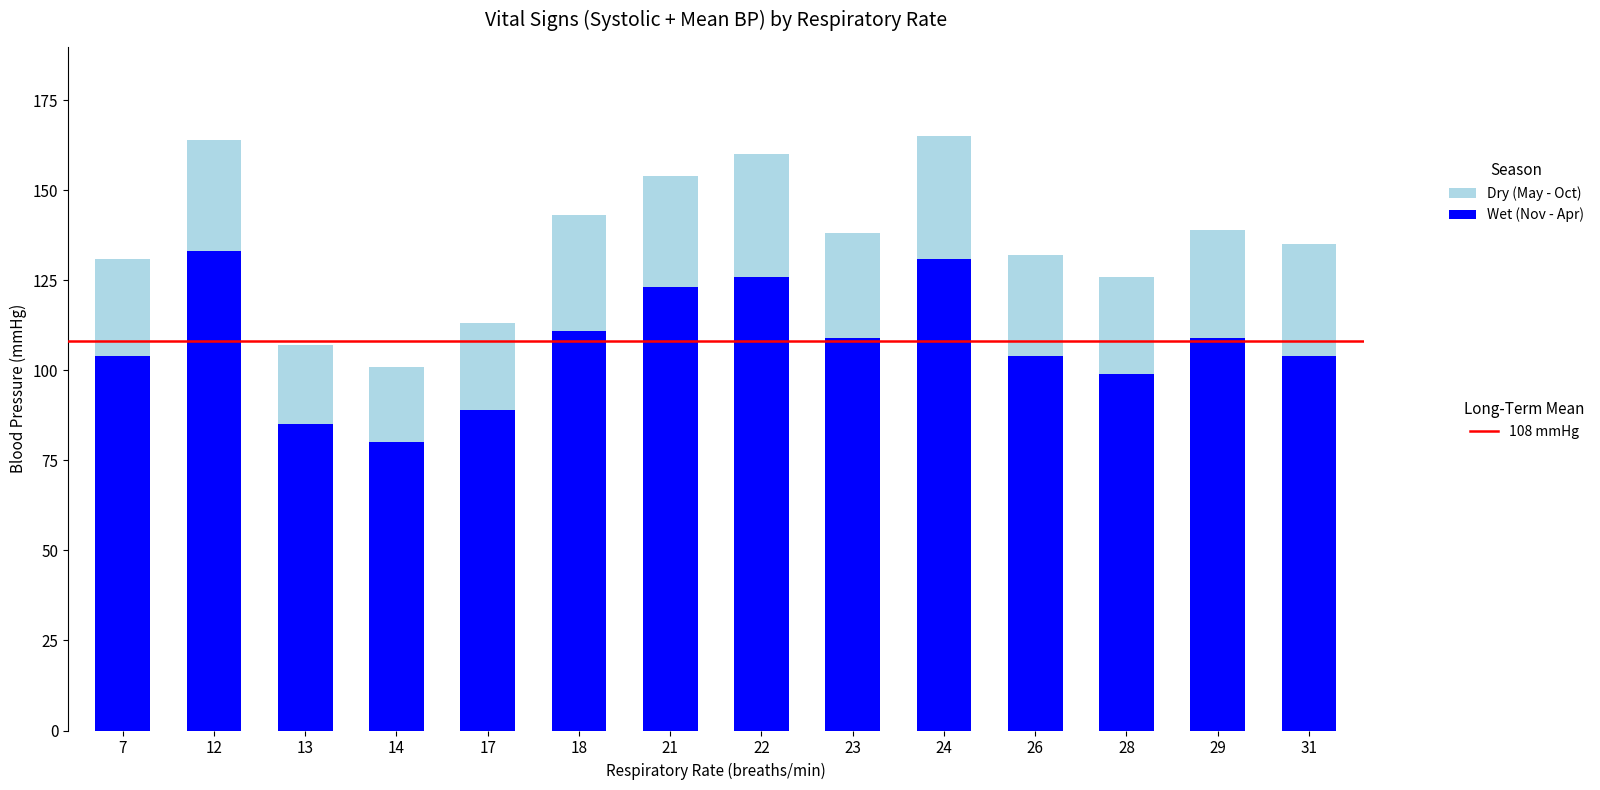

Are the bars grouped side by side (vs. stacked)?

No